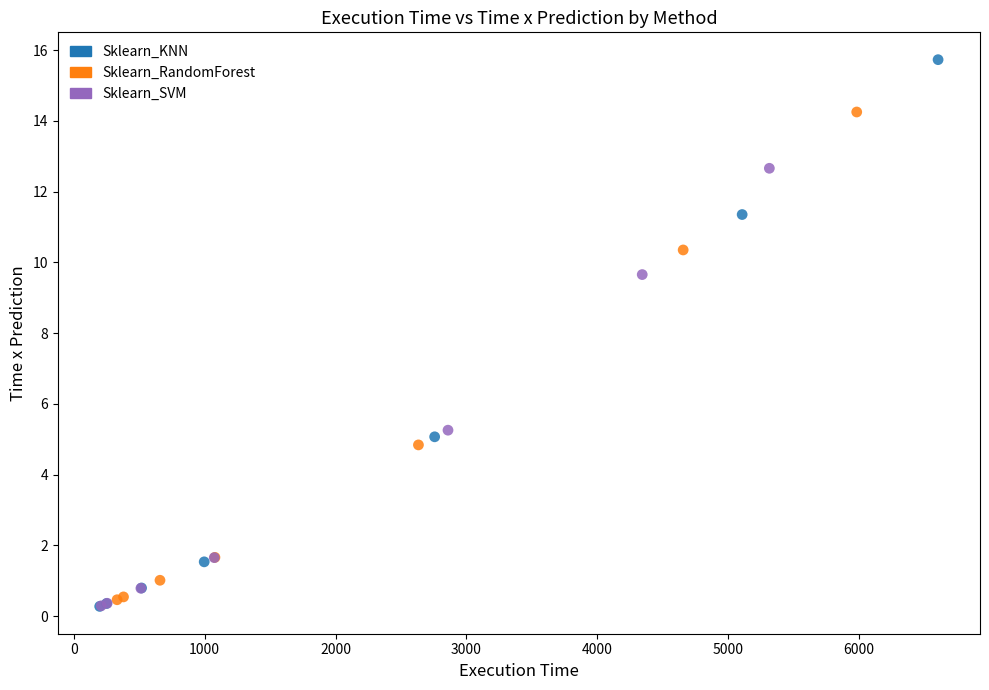

Which series contains the highest Y value?

Sklearn_KNN